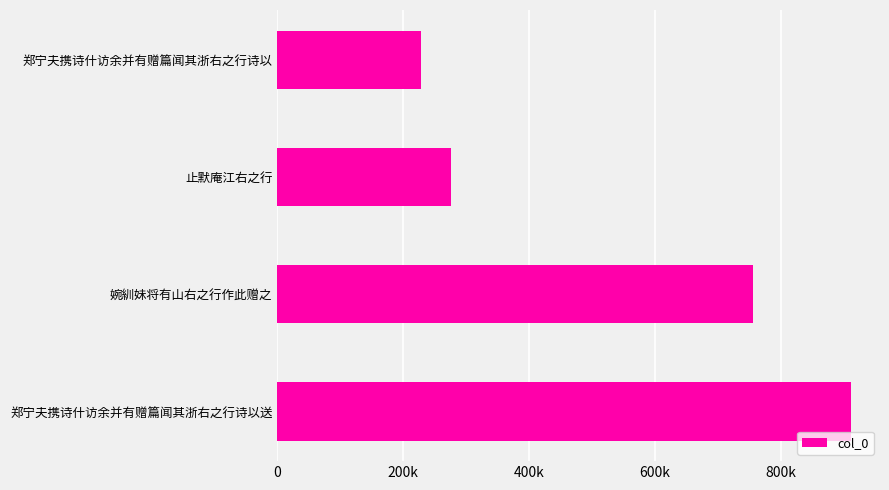

What is the difference between the maximum and minimum values?

683016